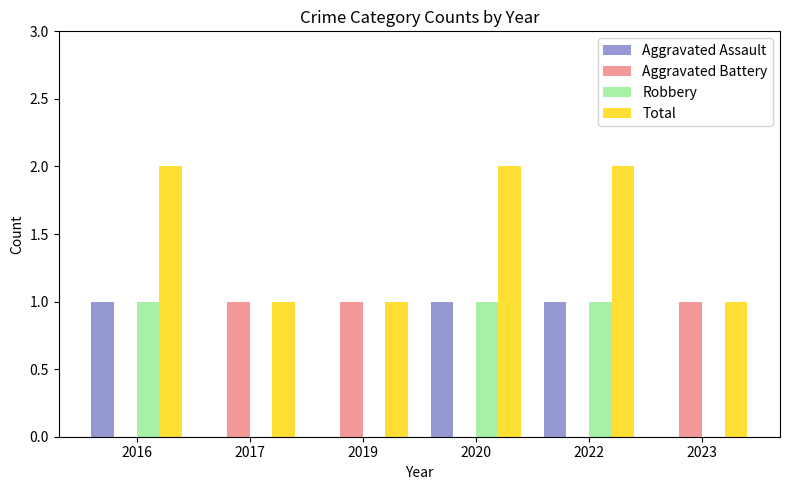

The value of Total at 2020 is 2. True or false?

True